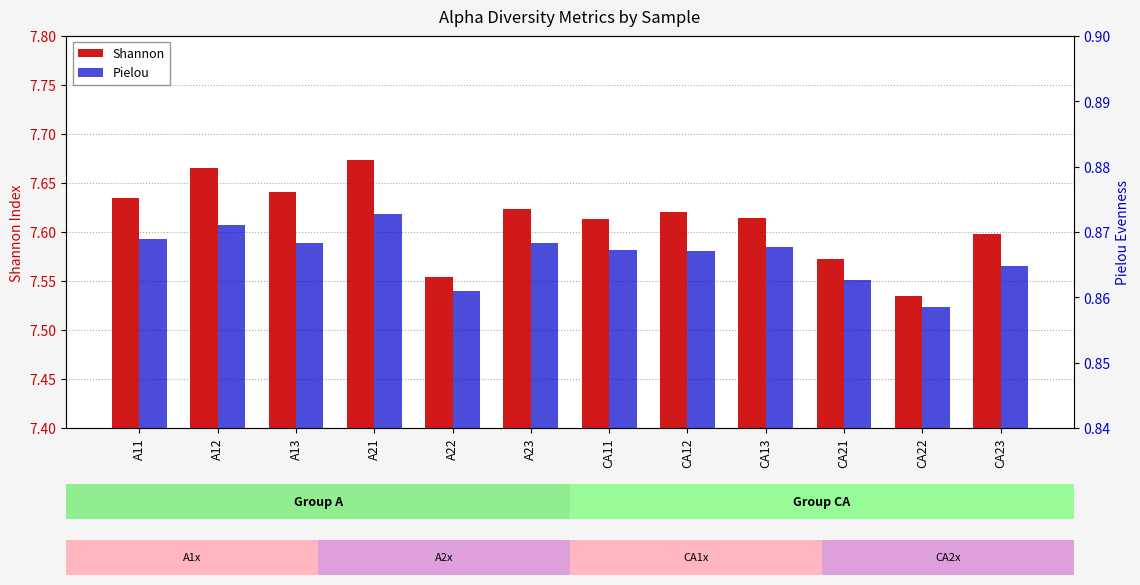

Reading left to right, transcribe all the data shown in this chart.

Shannon: 7.6	7.7	7.6	7.7	7.6	7.6	7.6	7.6	7.6	7.6	7.5	7.6
Pielou: 0.9	0.9	0.9	0.9	0.9	0.9	0.9	0.9	0.9	0.9	0.9	0.9